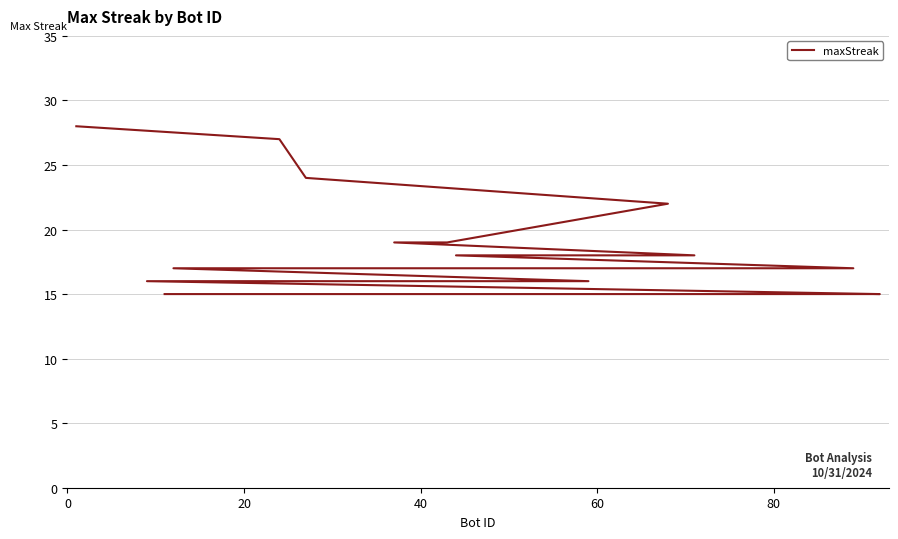

How many distinct data groups are displayed?

1